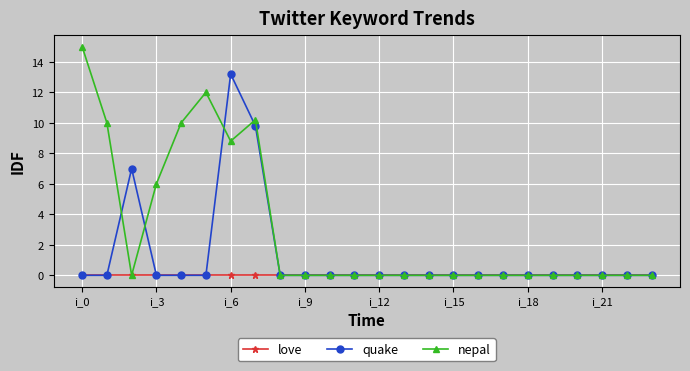

True or false: quake and nepal intersect in this chart.

True